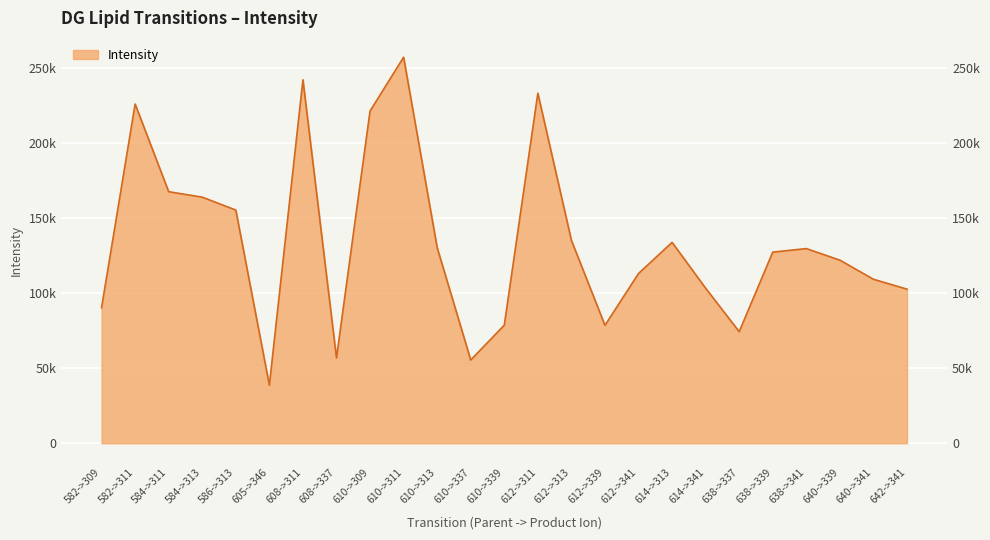

How many lines are shown in the chart?

1